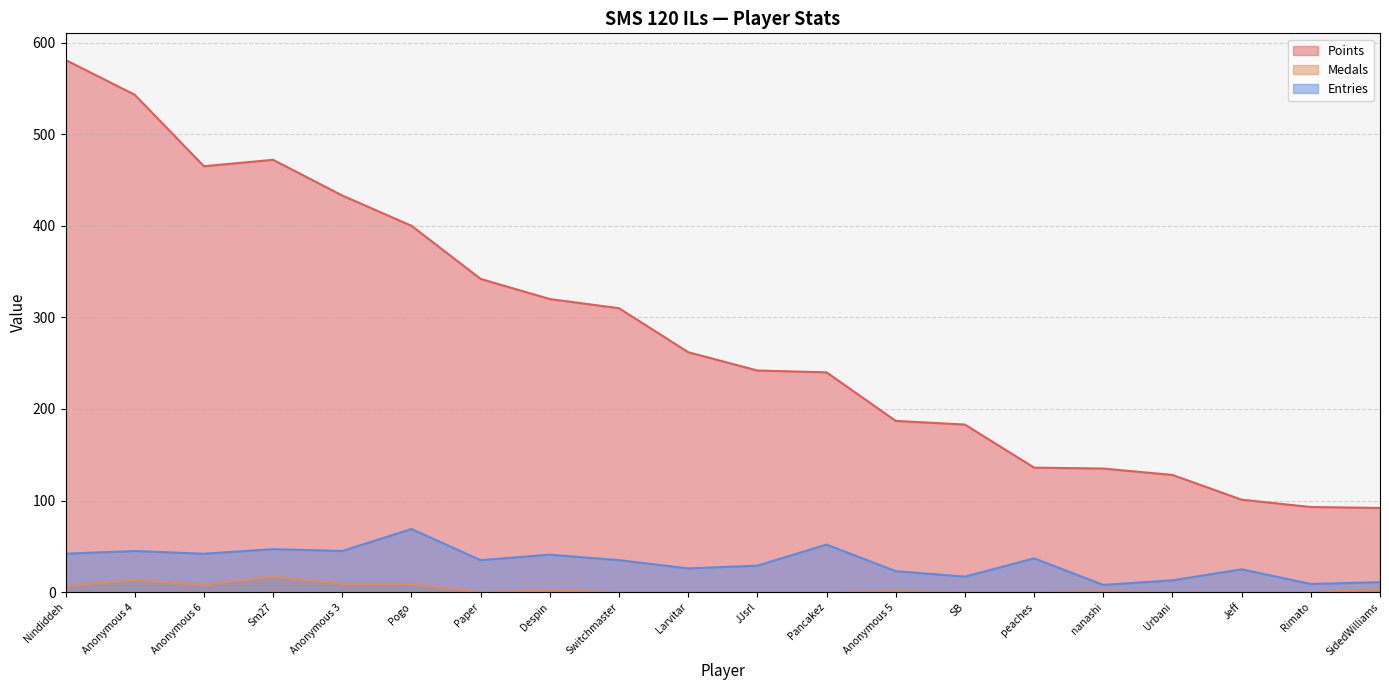

How many lines are shown in the chart?

3